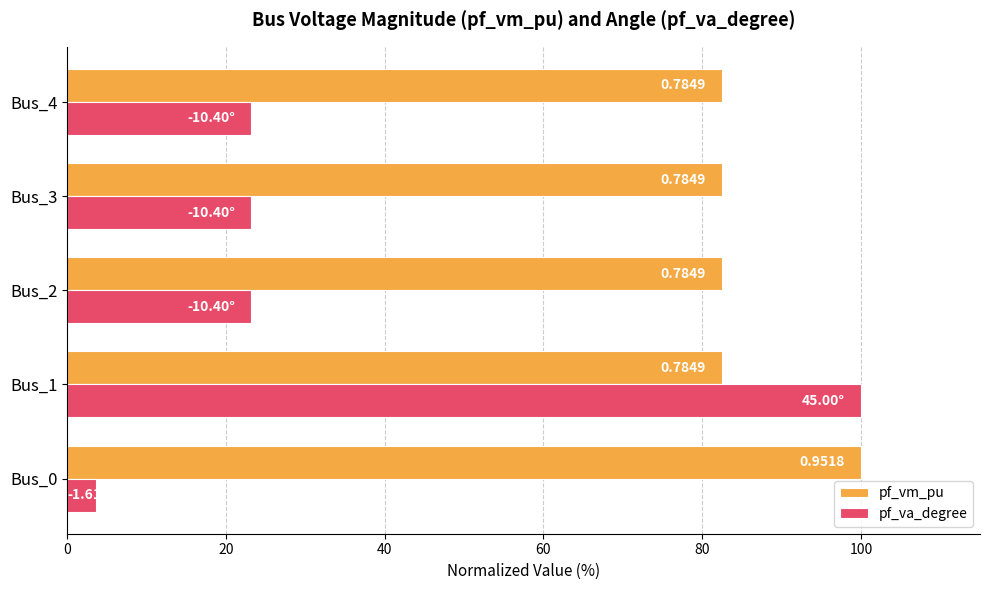

What are all the series names shown in the legend?

pf_vm_pu, pf_va_degree